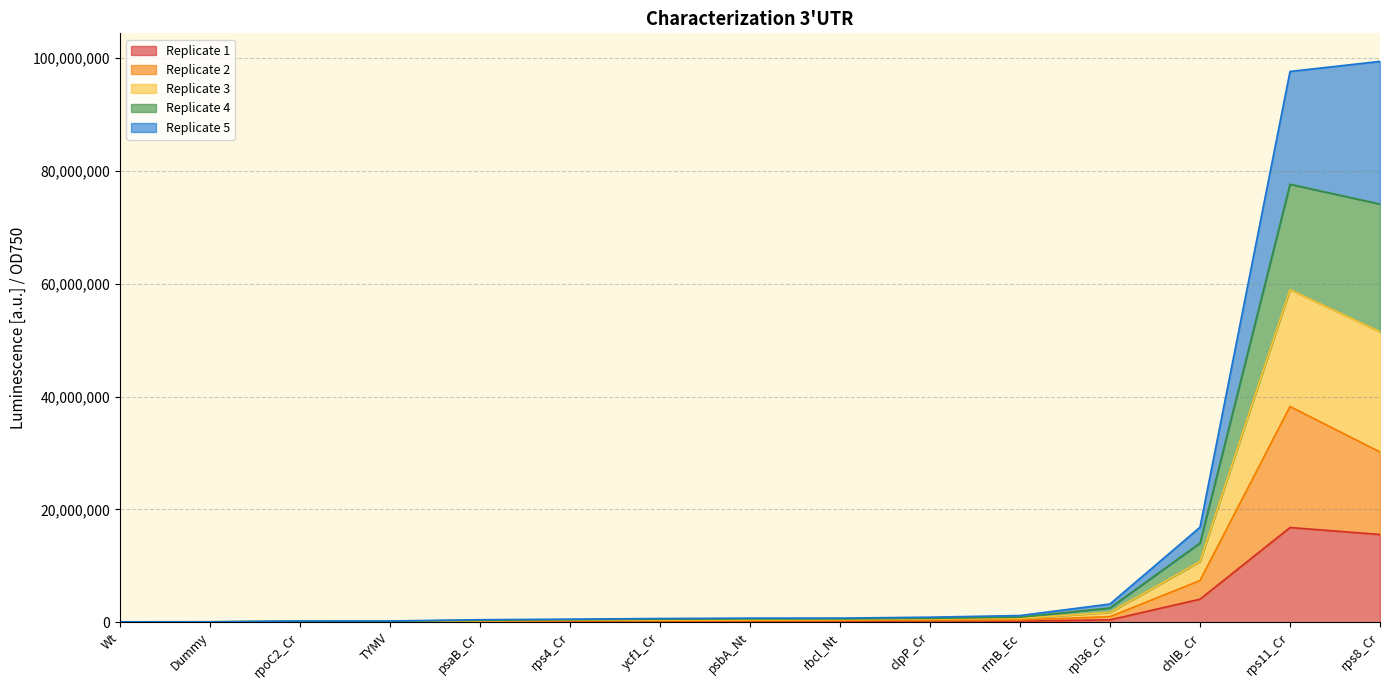

Which series changed the most between ycf1_Cr and psbA_Nt?

Replicate 3